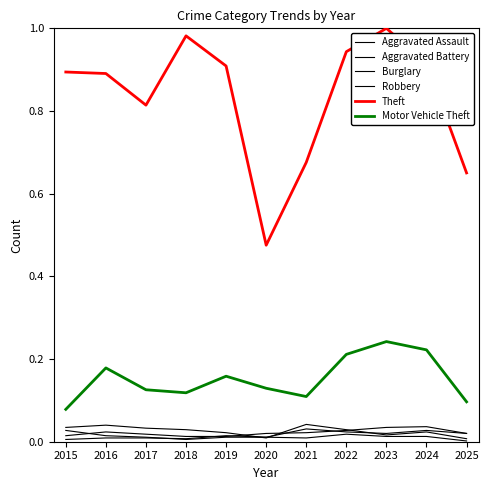

Which series changed the most between 2018 and 2022?

Motor Vehicle Theft